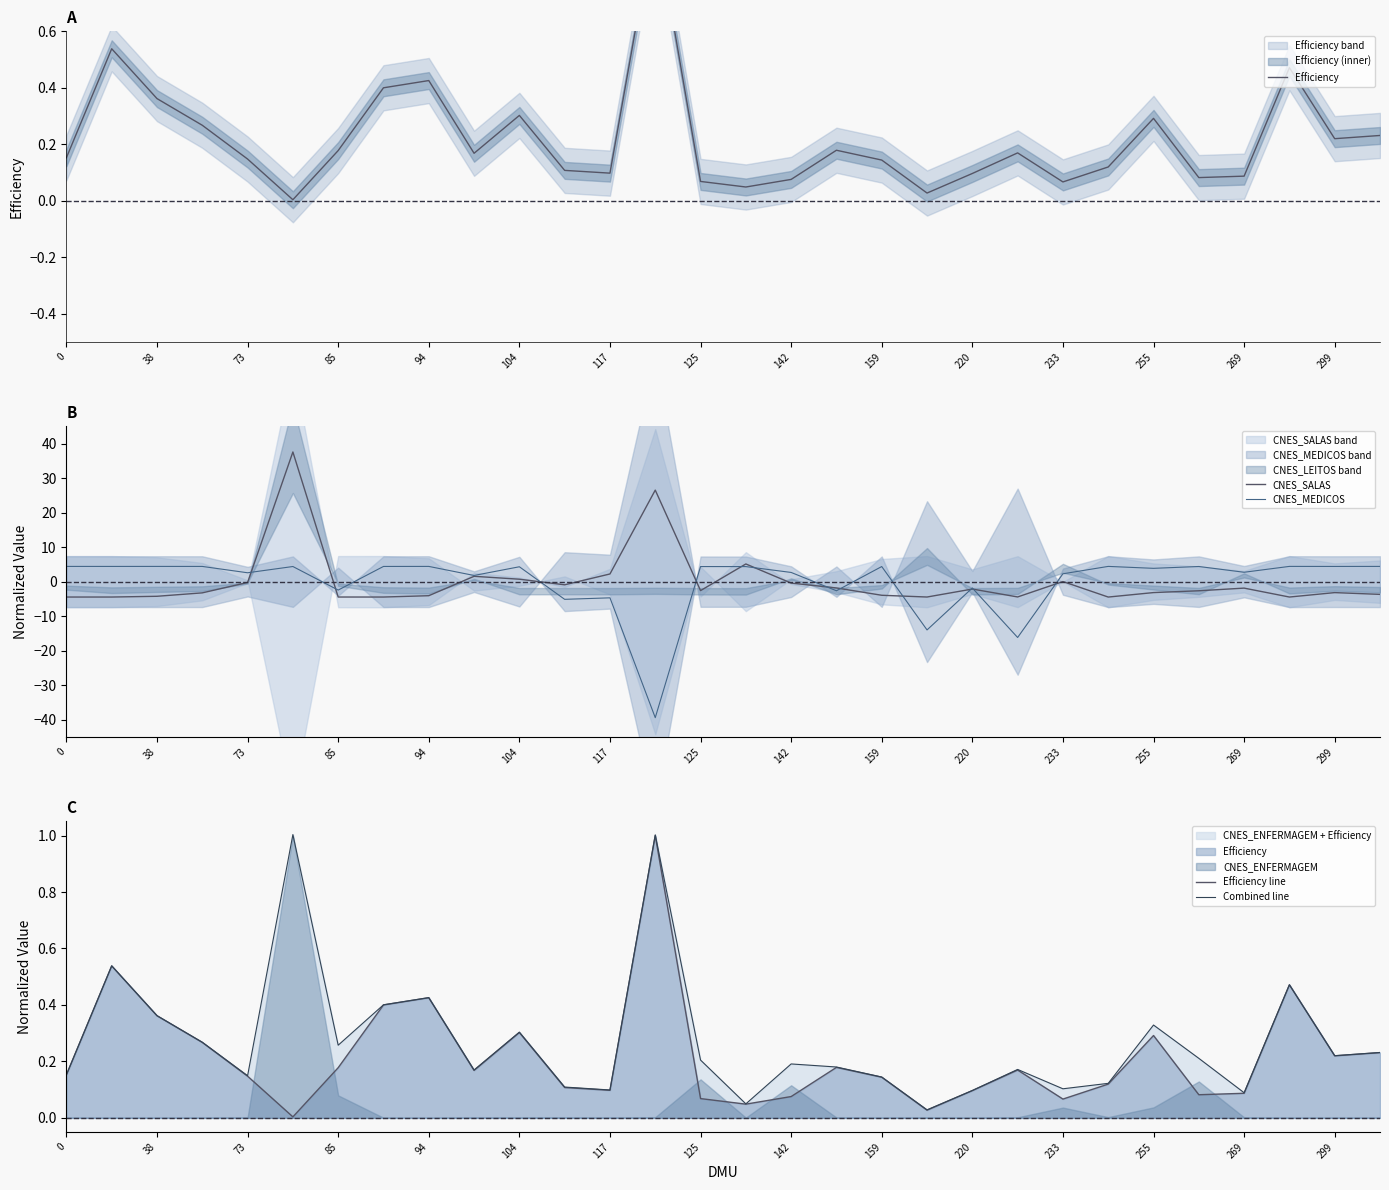

The CNES_SALAS series shows -3.2 at 255. True or false?

True